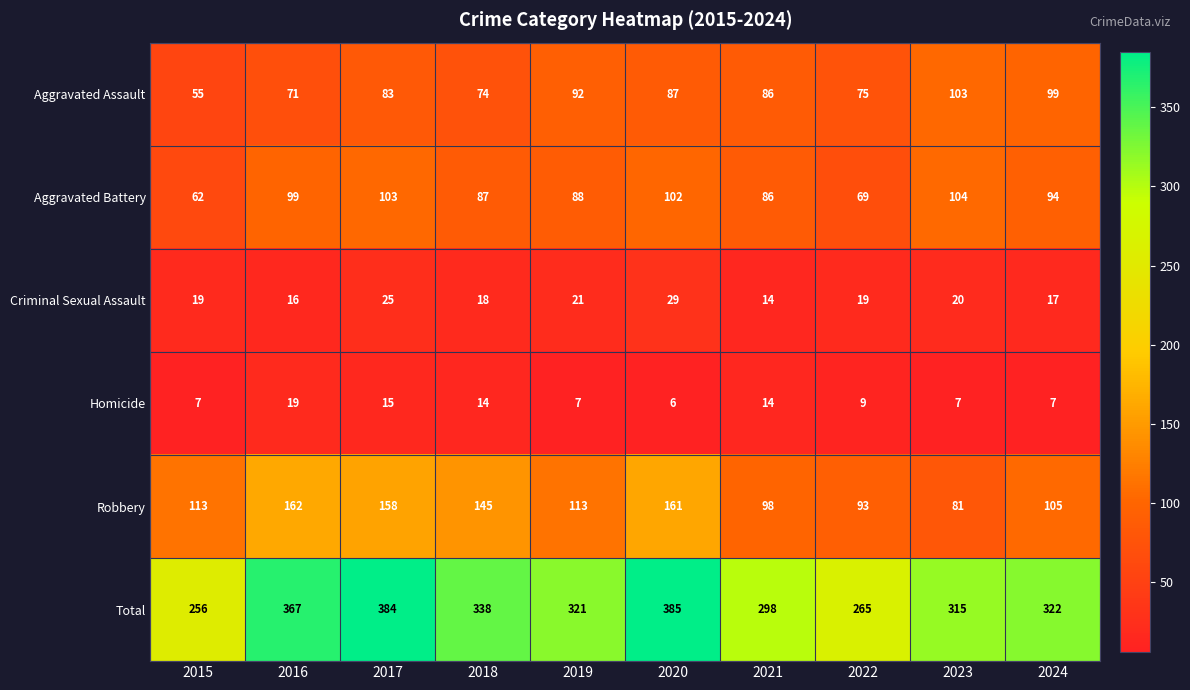

What is the total value across all series at 2024?

644